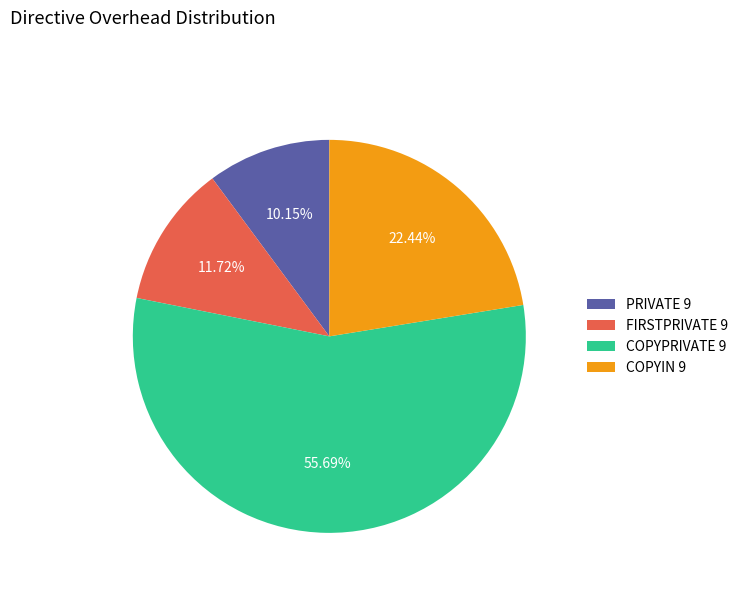

To the nearest percent, what is the difference between the COPYPRIVATE 9 and PRIVATE 9 slice percentages?

46%